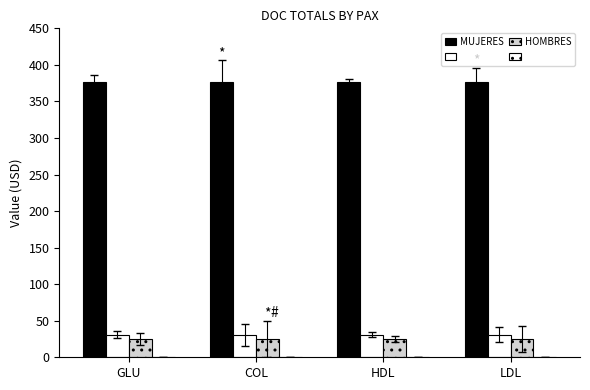

How many categories are shown in the chart?

4